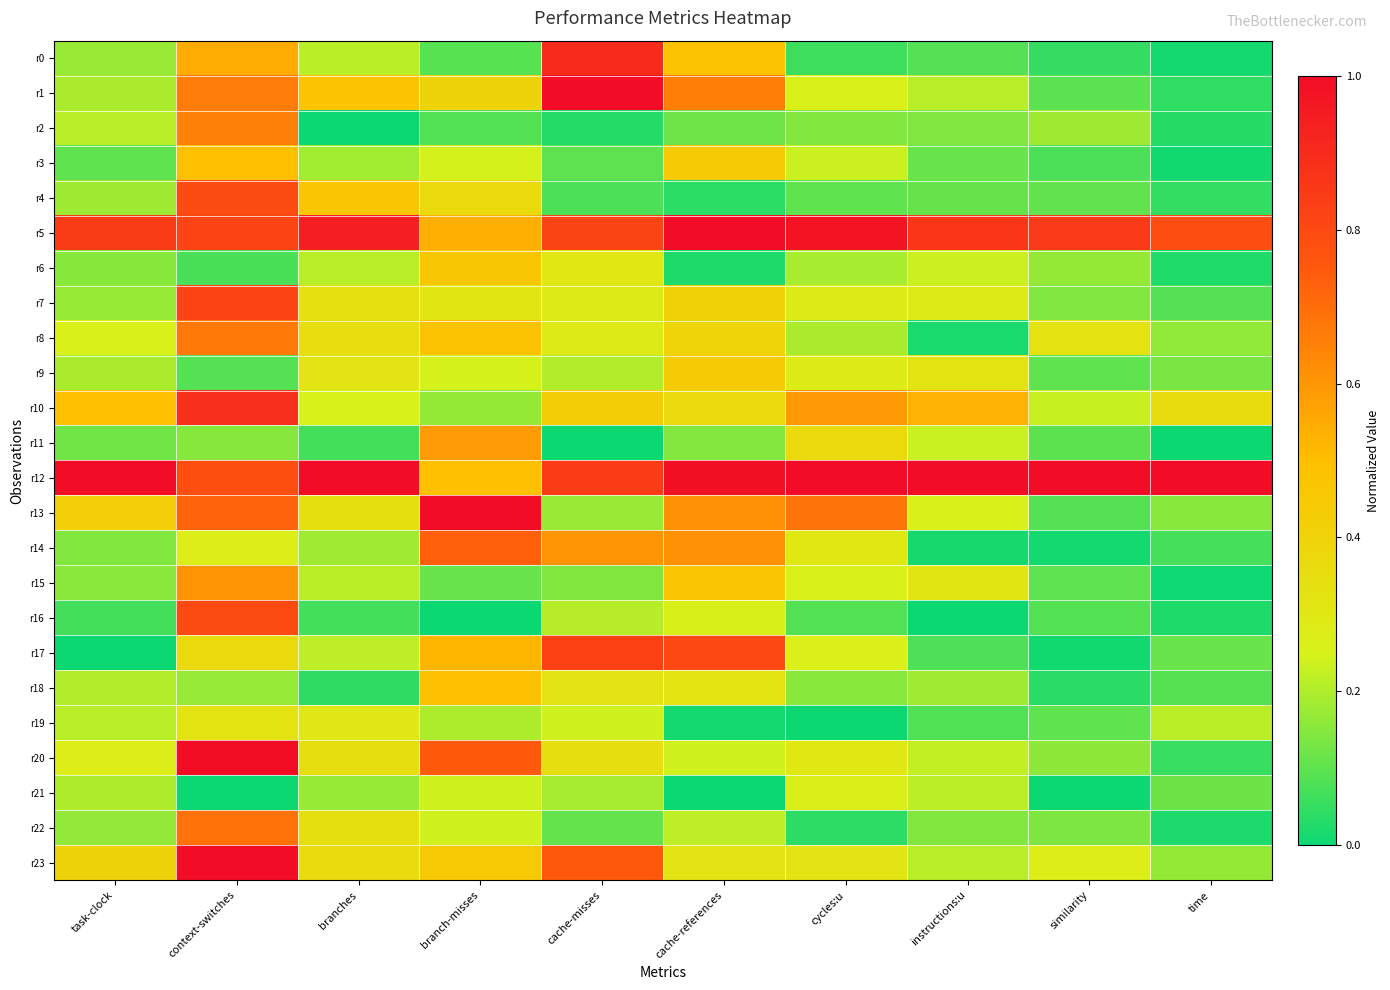

Rank the series at branch-misses from highest to lowest value.

r13, r20, r14, r11, r5, r17, r12, r18, r8, r6, r23, r1, r4, r7, r9, r3, r22, r21, r19, r10, r15, r0, r2, r16